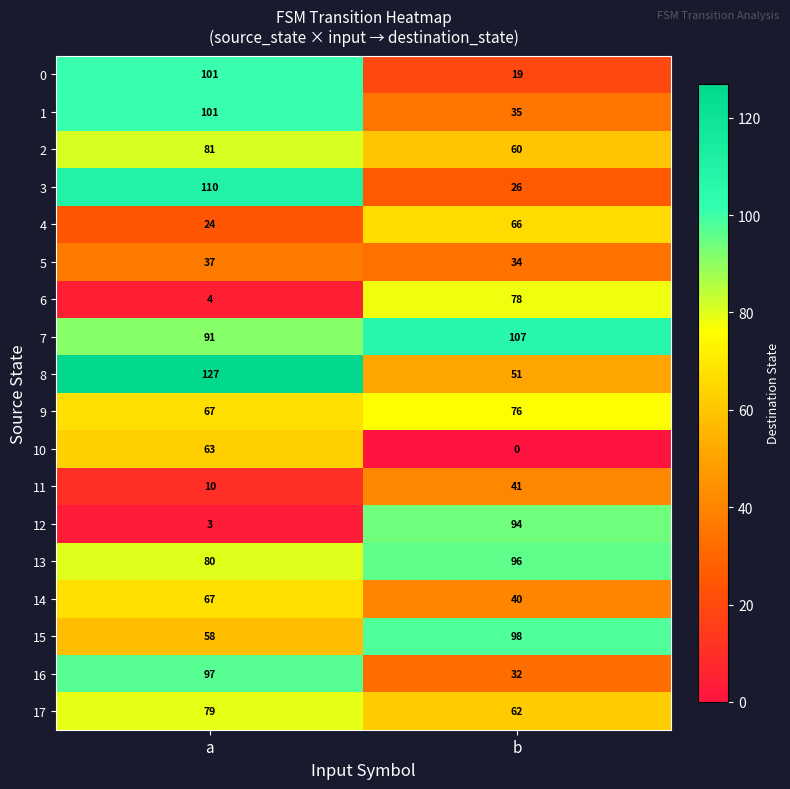

What is the average value of the 4 series?

45